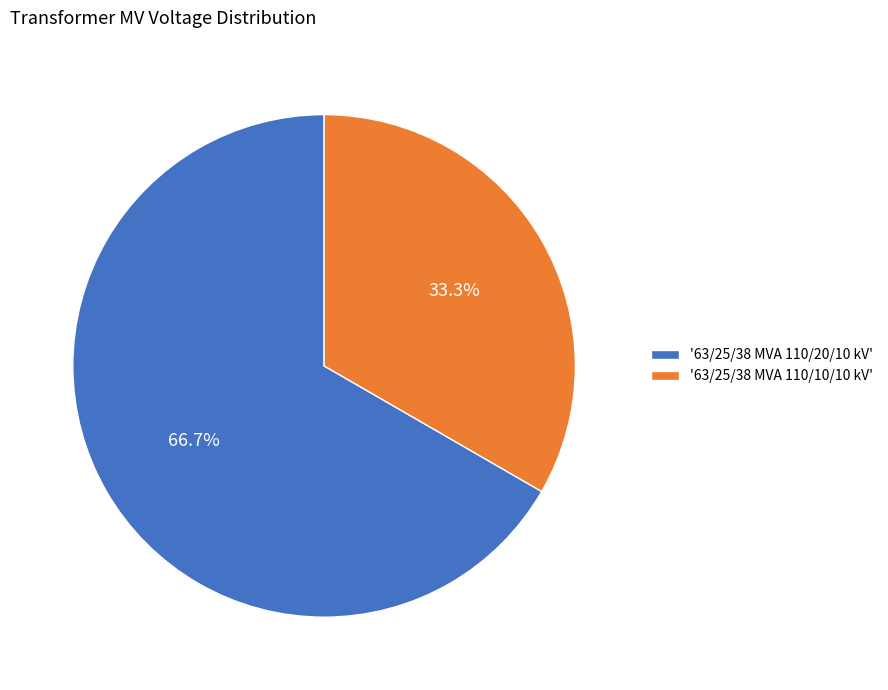

Which has a higher value, '63/25/38 MVA 110/20/10 kV' or '63/25/38 MVA 110/10/10 kV'?

'63/25/38 MVA 110/20/10 kV'